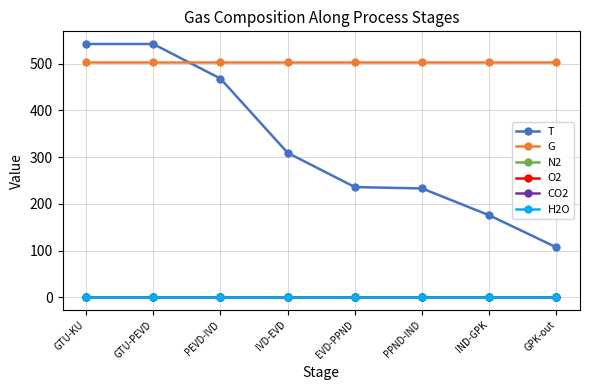

Is the value of G at GPK-out greater than the value of T at GTU-PEVD?

No